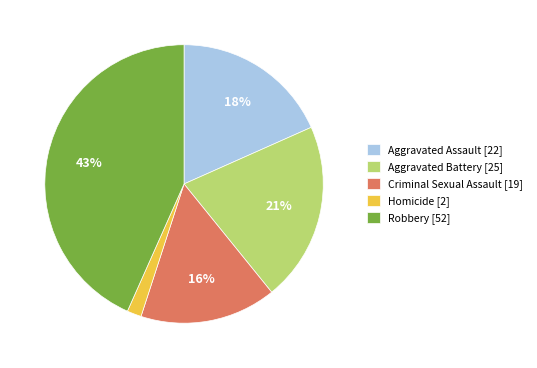

How many segments does this pie chart have?

5